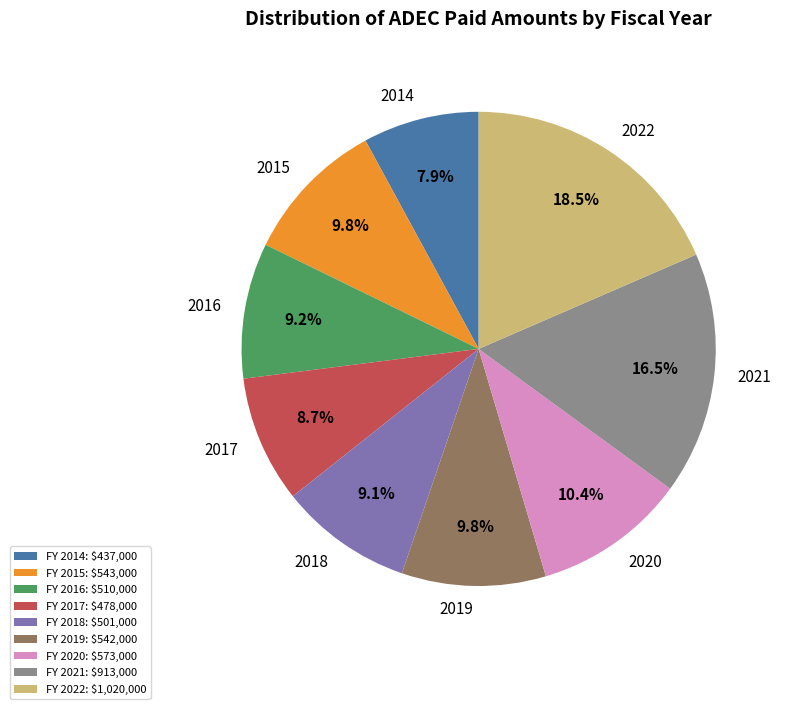

How many segments does this pie chart have?

9